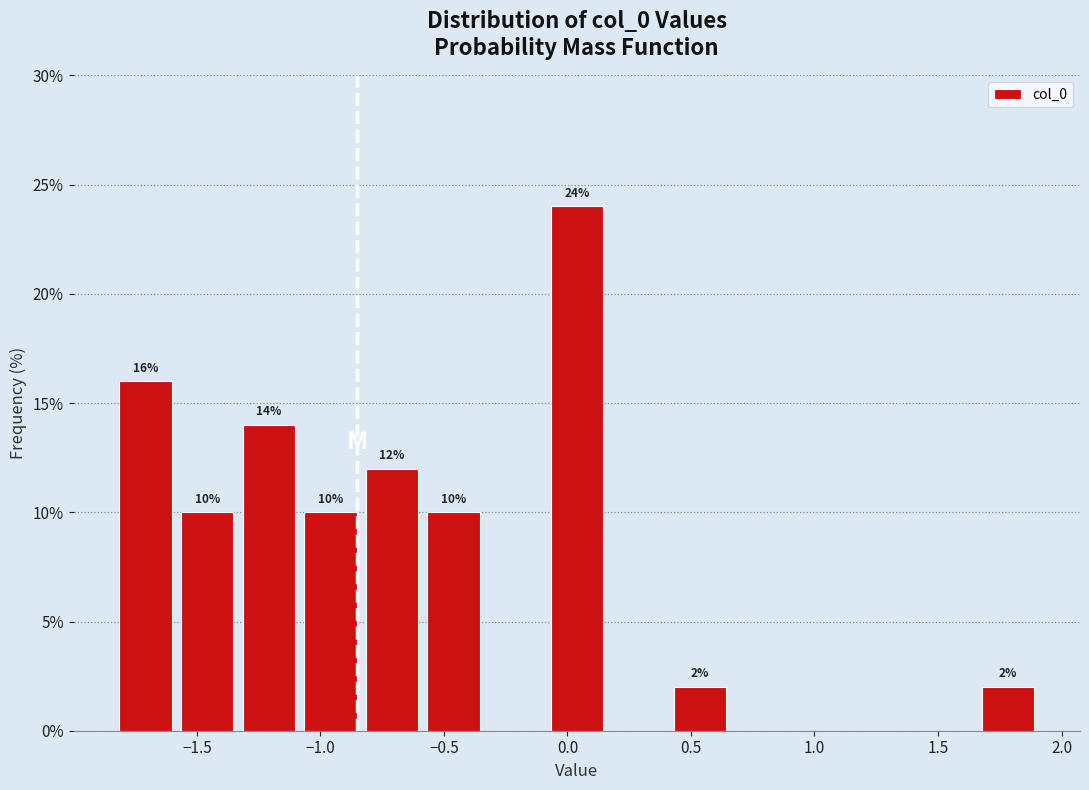

Over which range of the x-axis is the bar tallest?

-0.10 to 0.15